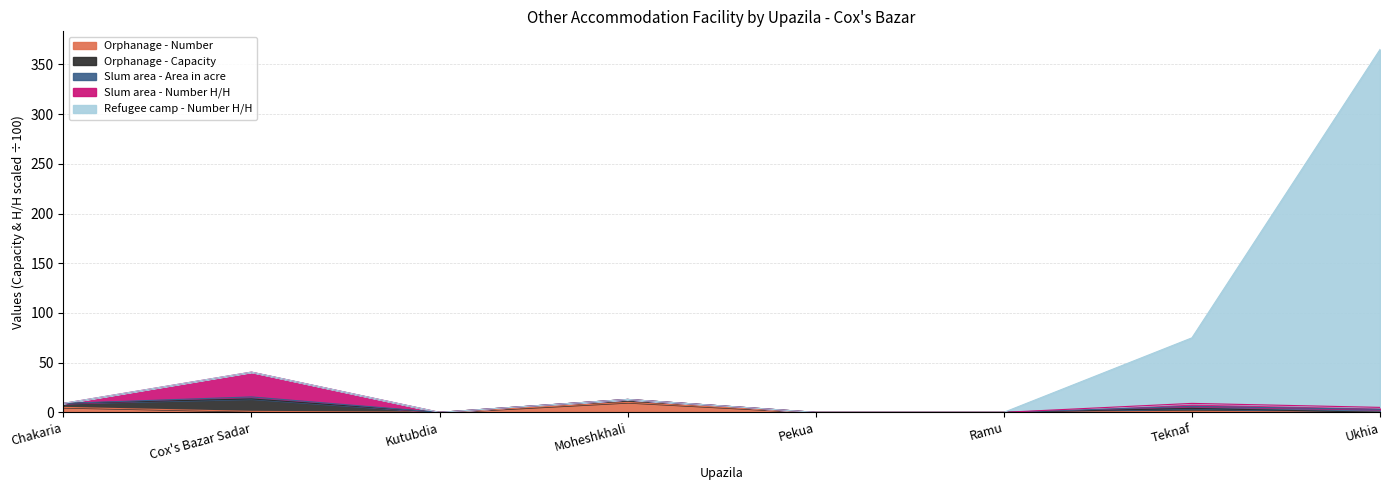

At how many categories does at least one series exceed 171?

1